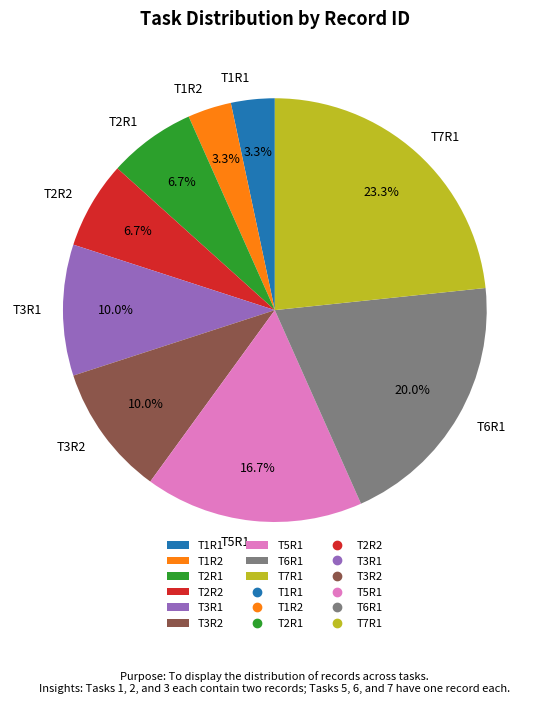

Does T2R2 account for over 50% of the chart?

No